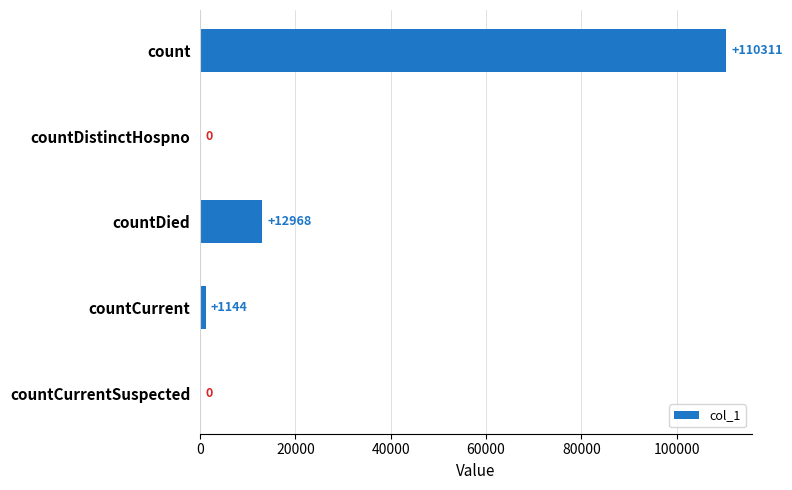

At which label is the value closest to 55155?

countDied